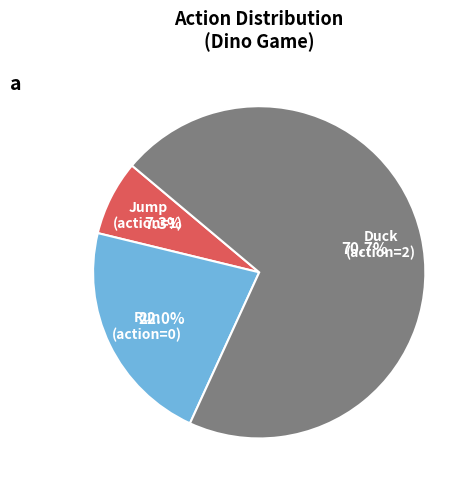

Which slice represents more than half of the pie?

Duck (action=2)